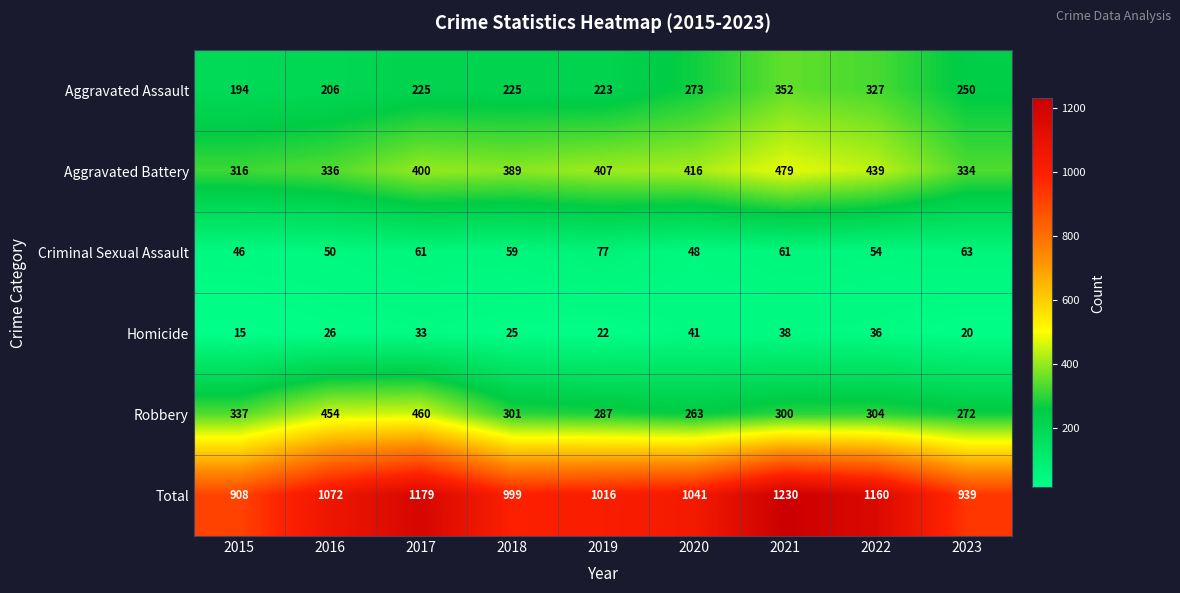

What is the difference between the Aggravated Assault values at 2015 and 2019?

29